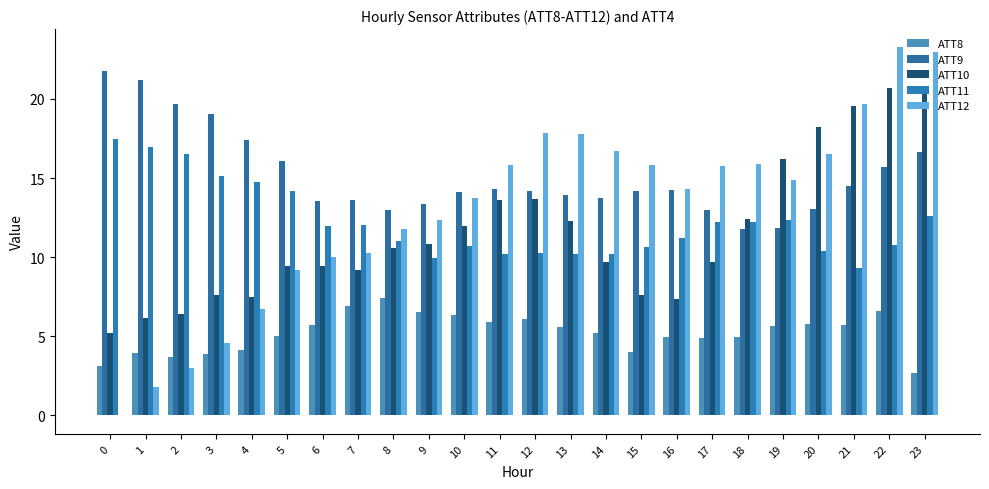

How many data points in ATT10 are above 10?

12